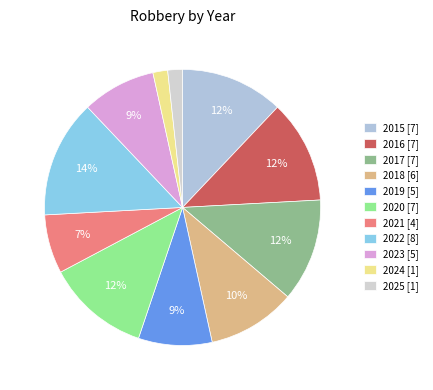

Between 2024 and 2023, which is larger?

2023